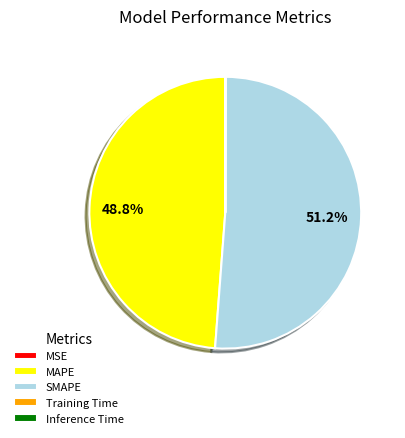

Approximately how many times larger is the value at SMAPE compared to MAPE?

1.0